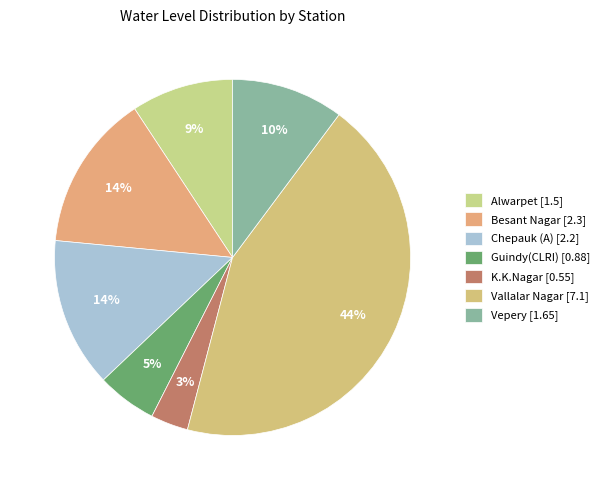

Is it true that Chepauk (A) is 14% of the pie?

True